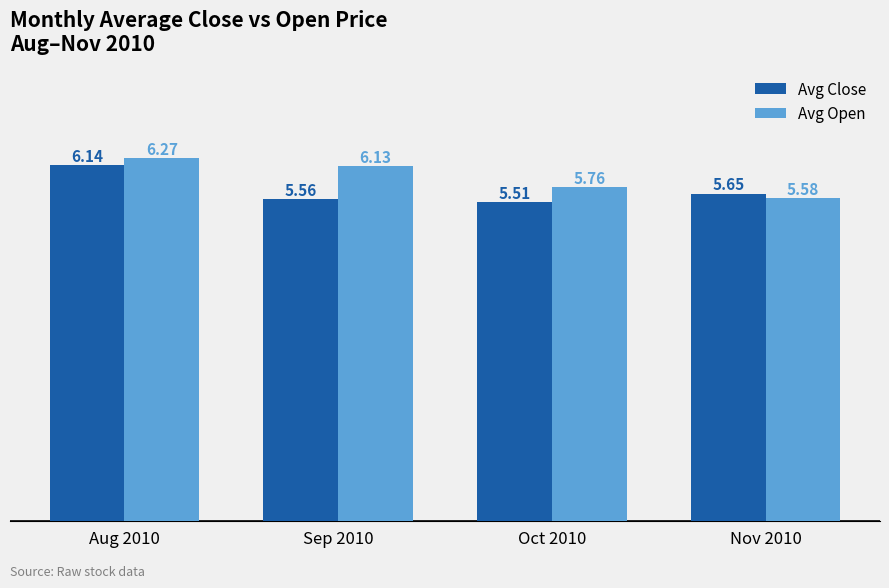

How many Avg Open values are between 5 and 6?

2